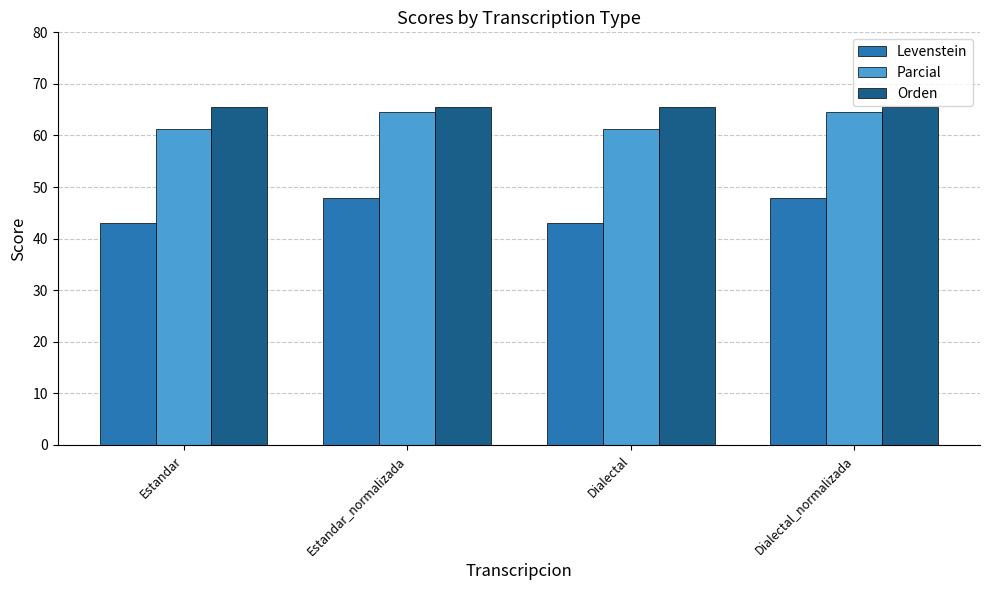

At Estandar_normalizada, list the series in order from largest to smallest.

Orden, Parcial, Levenstein